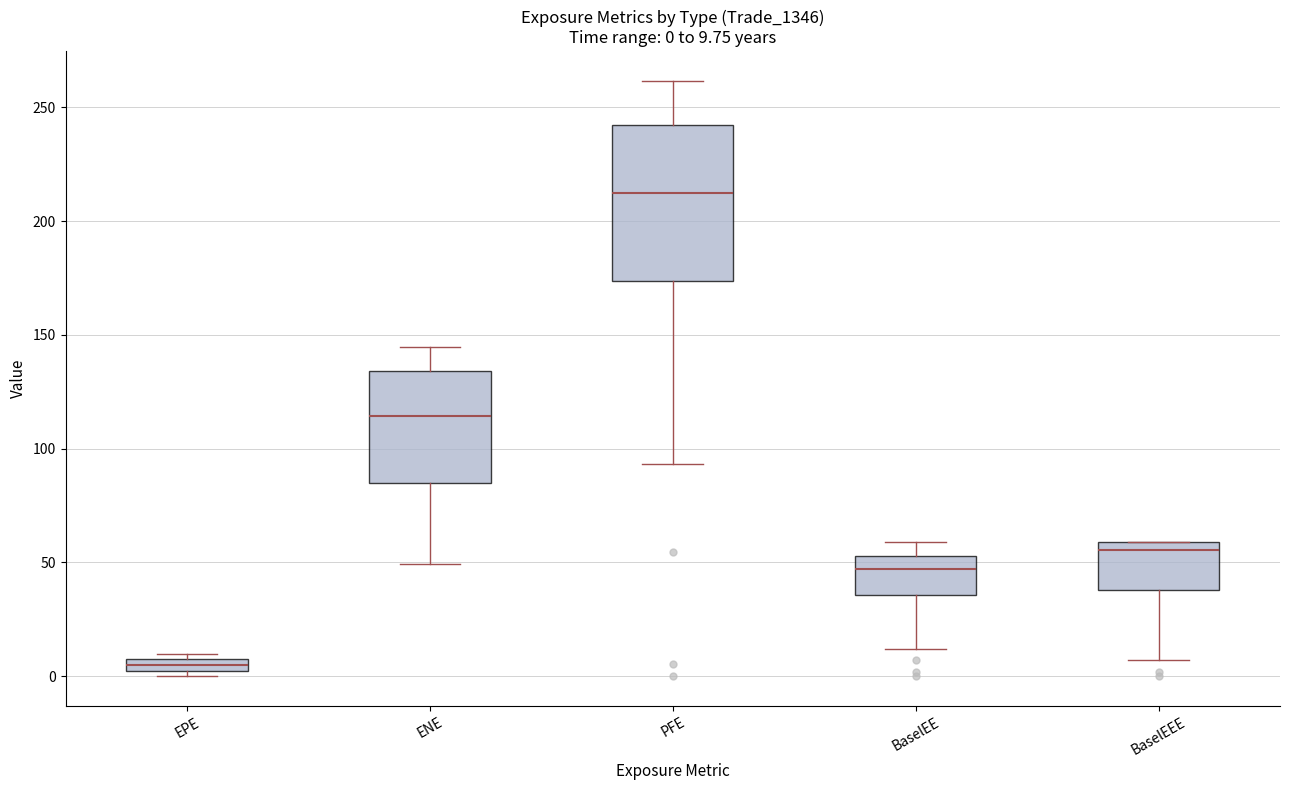

Which box has the highest median line?

PFE